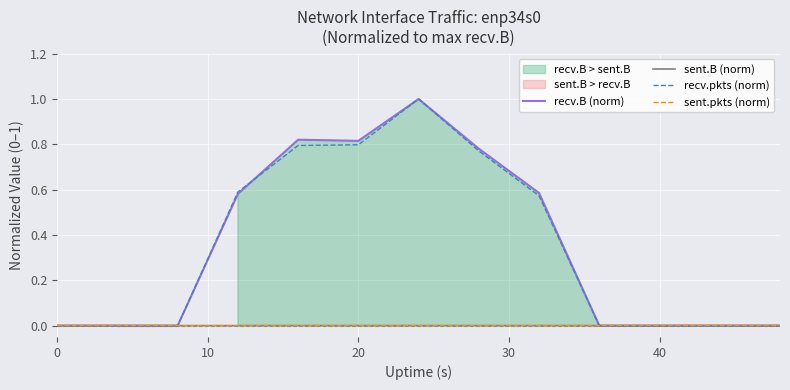

How many lines are shown in the chart?

4